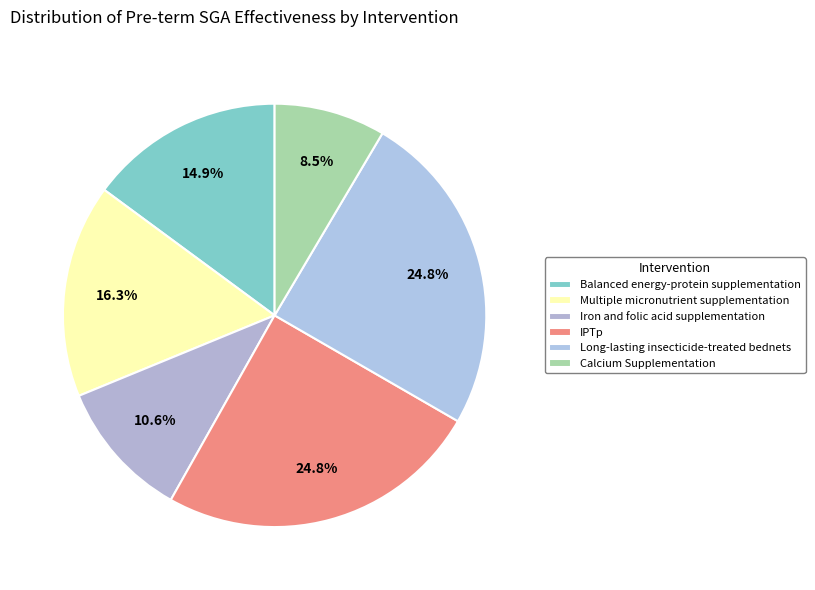

Which slice is the largest?

IPTp